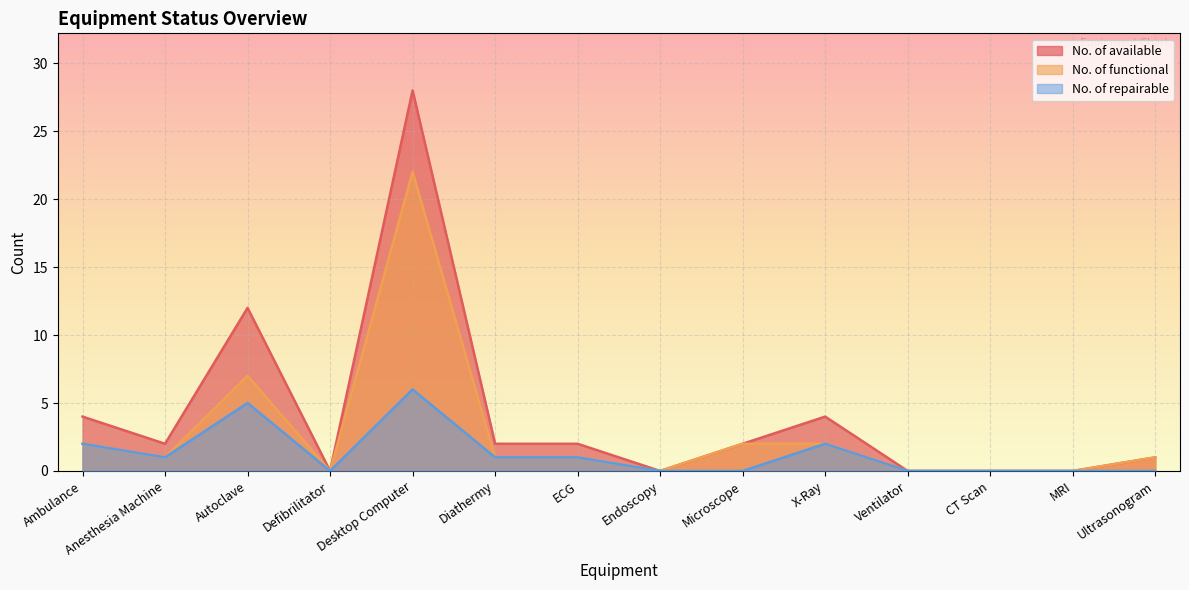

True or false: No. of available and No. of functional cross at least once.

False